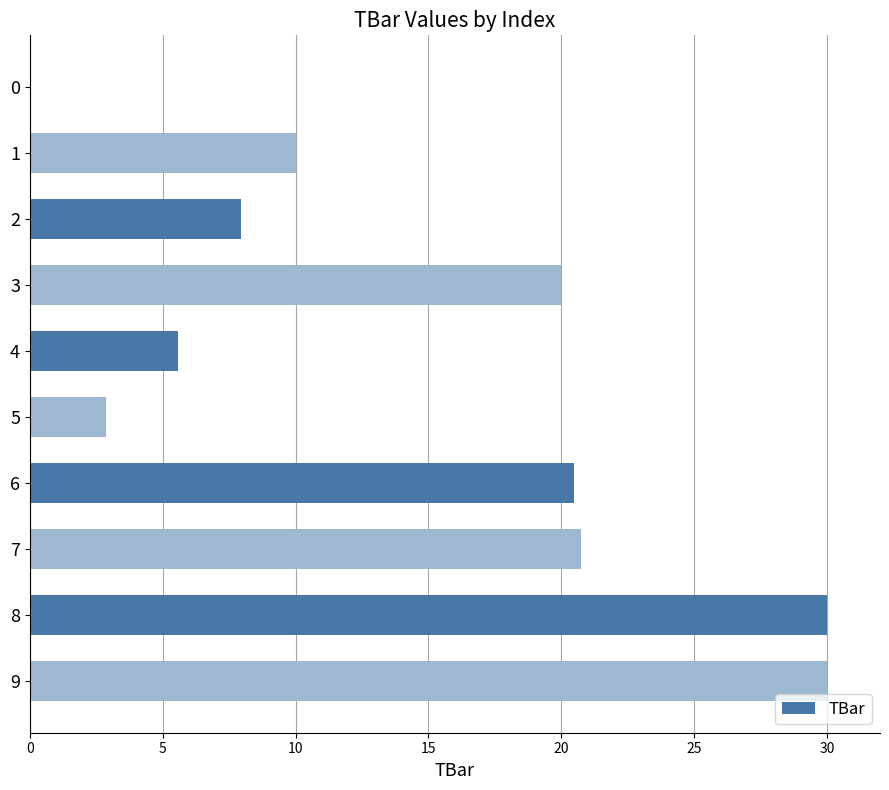

The value at 5 is 2.8. True or false?

True